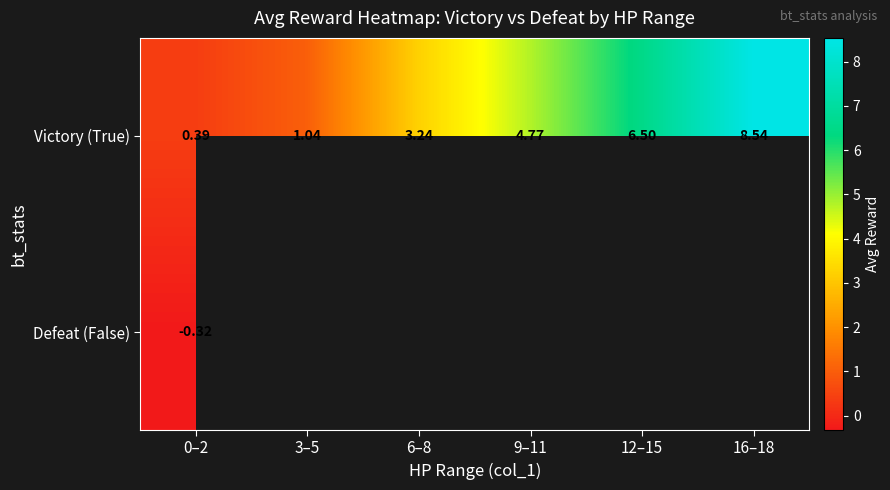

How many values in the Victory (True) series are below 4?

3